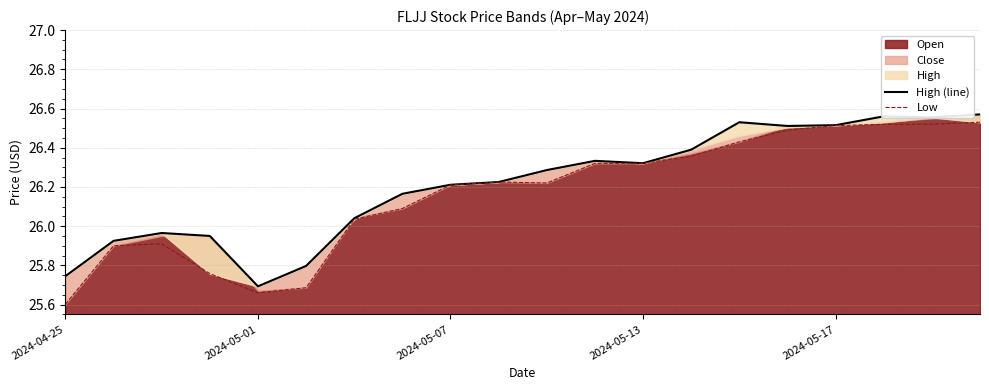

The value of Low at 19 is 17.4. True or false?

False